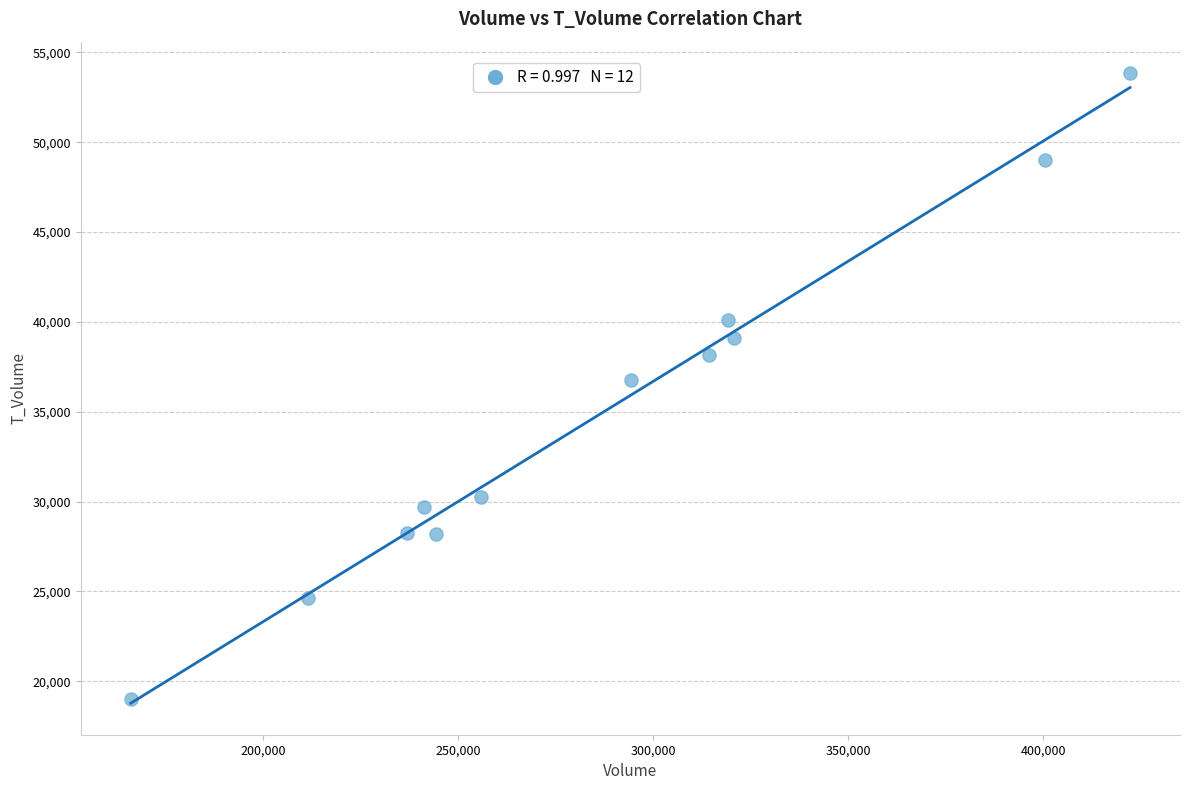

What is the range of X values (max minus min)?

256165